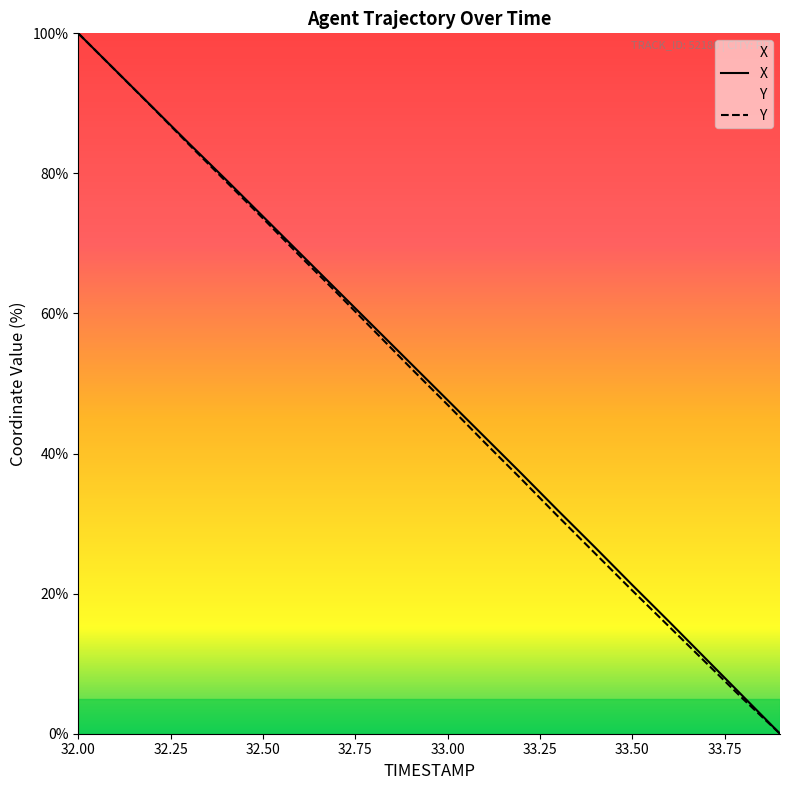

What is the label of the 20th point from the right?

32.00